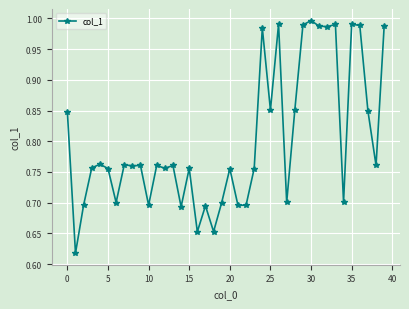

What is the sum of all values?

32.0